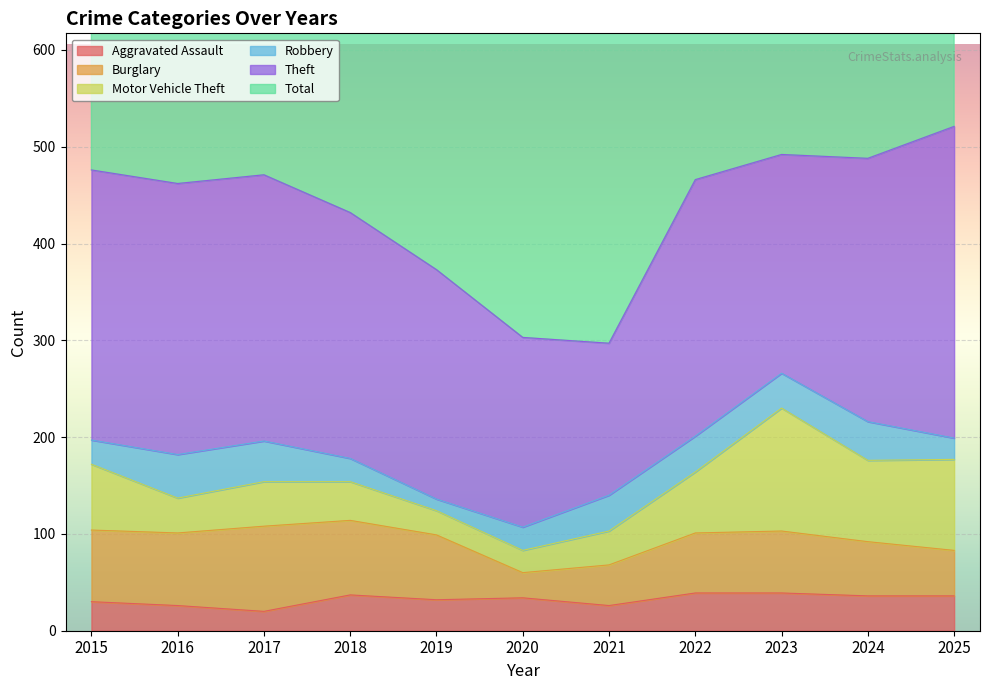

List the series in order of their peak value, highest first.

Total, Theft, Motor Vehicle Theft, Burglary, Robbery, Aggravated Assault